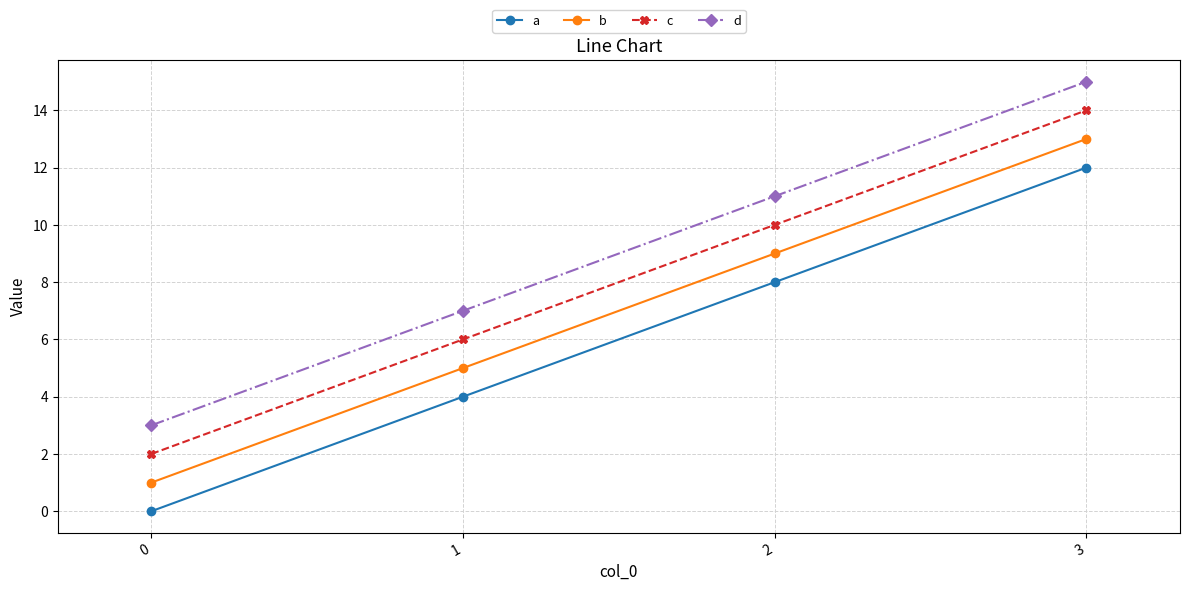

What are all the series names shown in the legend?

a, b, c, d